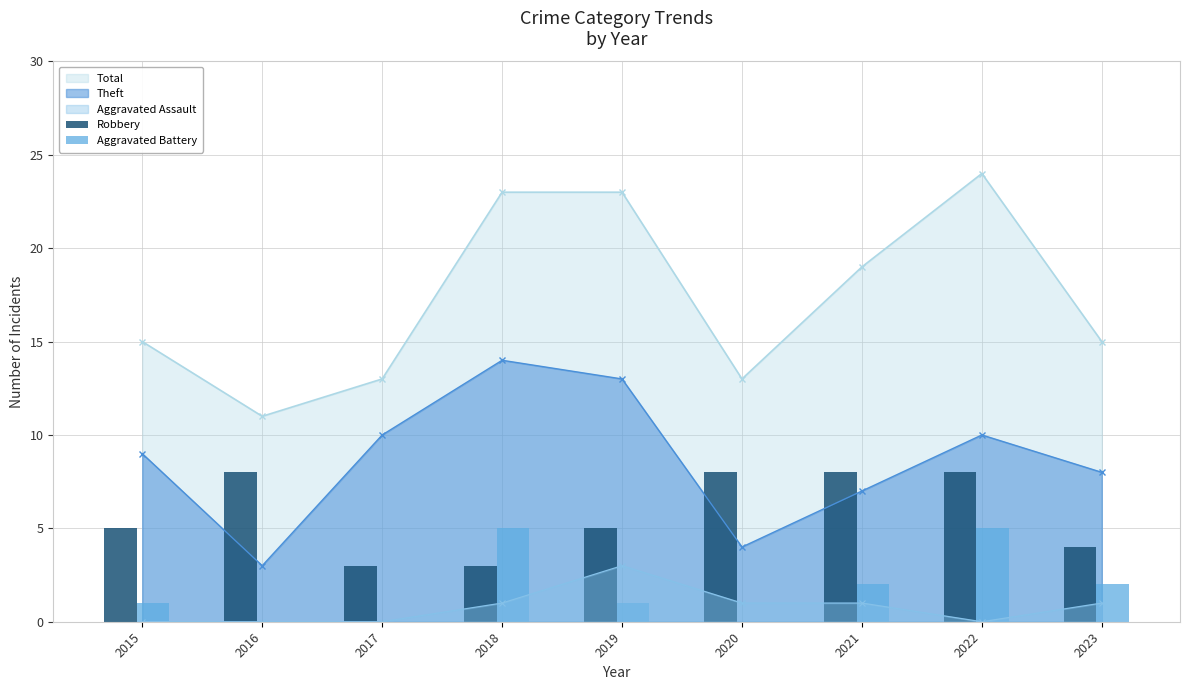

The Total series shows 39 at 2019. True or false?

False